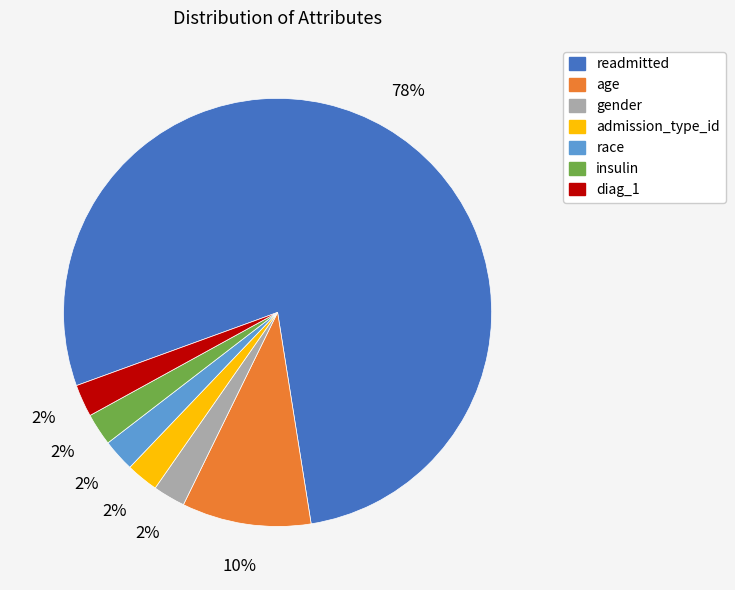

What percentage is the admission_type_id slice, to the nearest percent?

2%